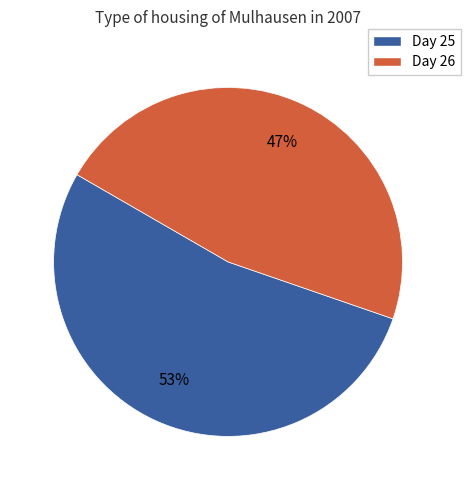

To the nearest percent, what is the difference between the largest and smallest slice percentages?

6%